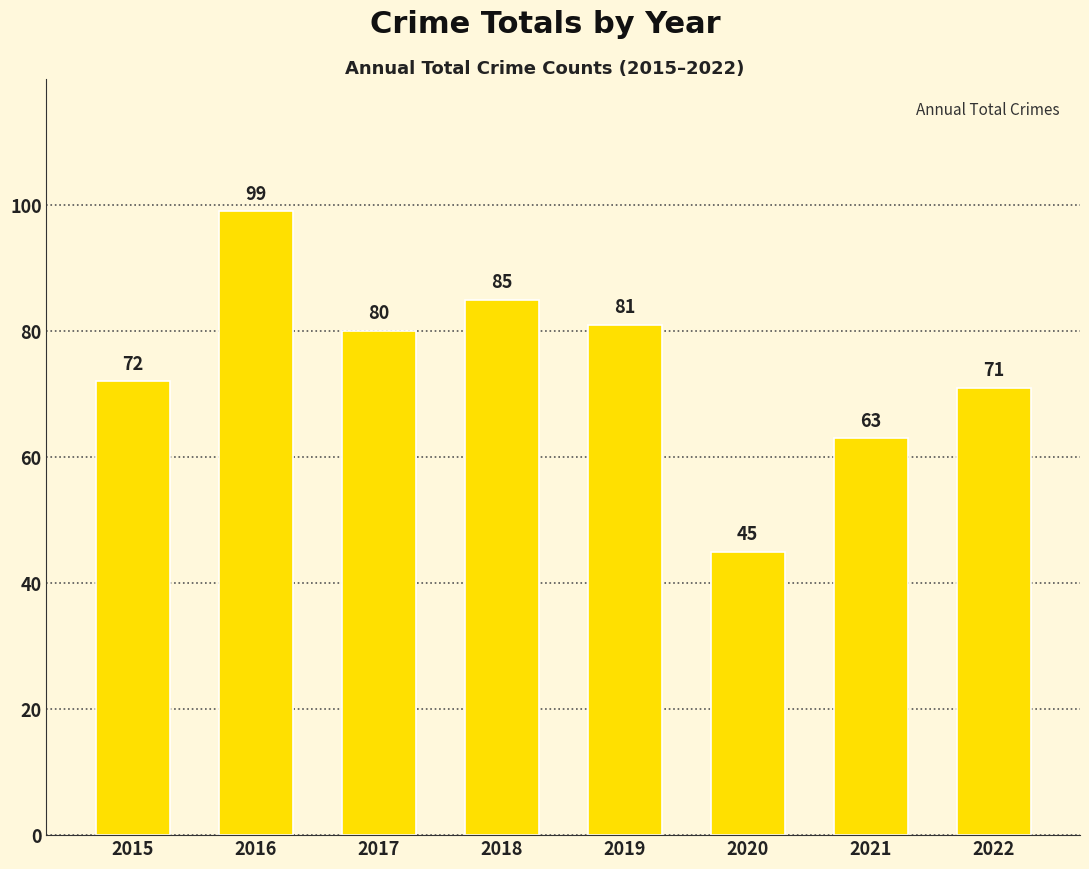

Which label corresponds to the largest value in the chart?

2016